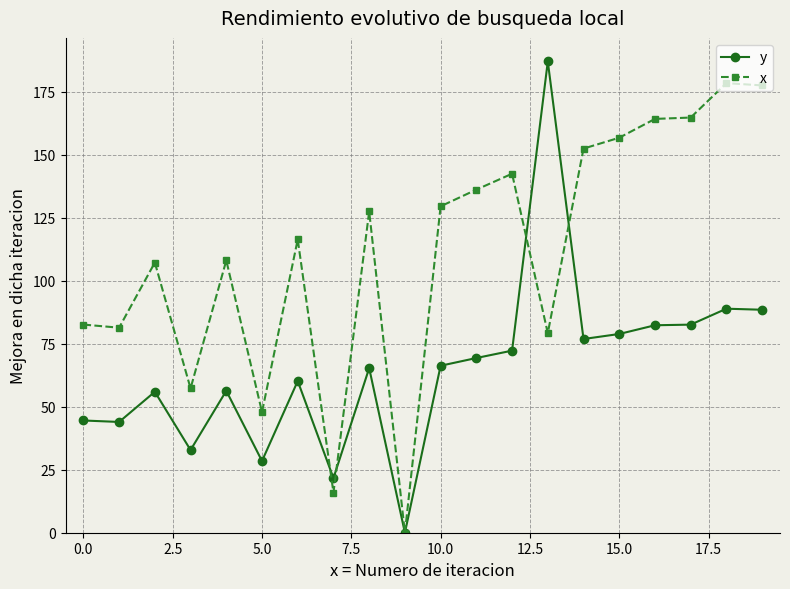

Which series has the largest total across all categories?

x